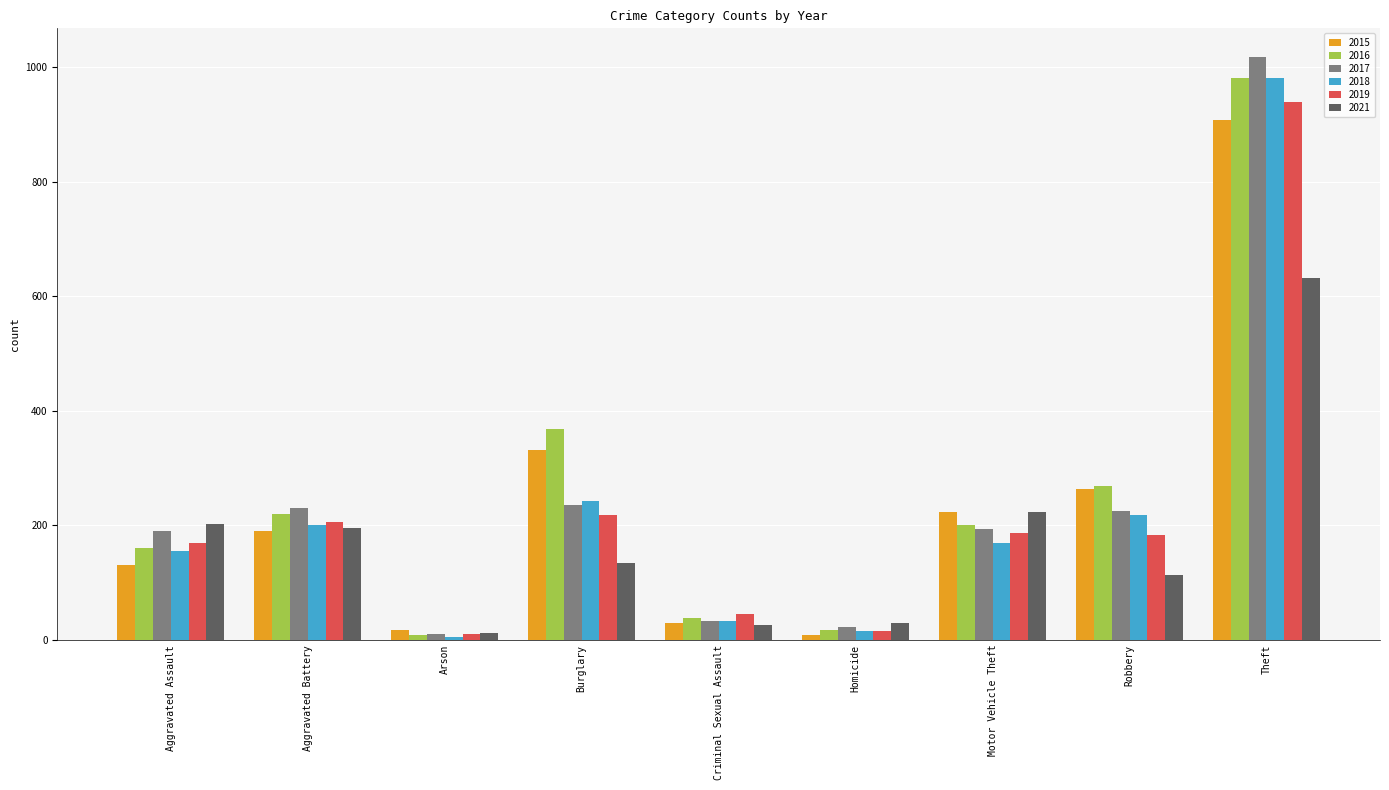

Which series has the largest range (max minus min)?

2017